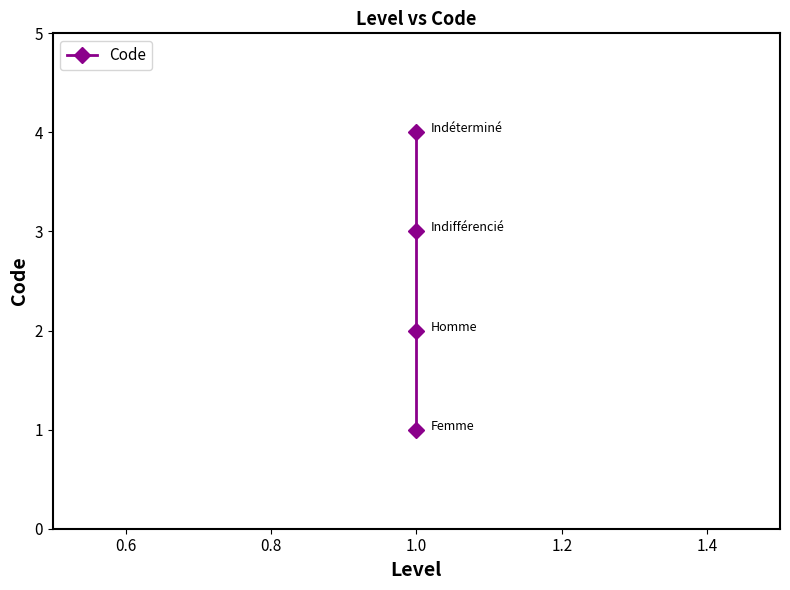

Reading right to left, extract all data points from this chart.

4	3	2	1